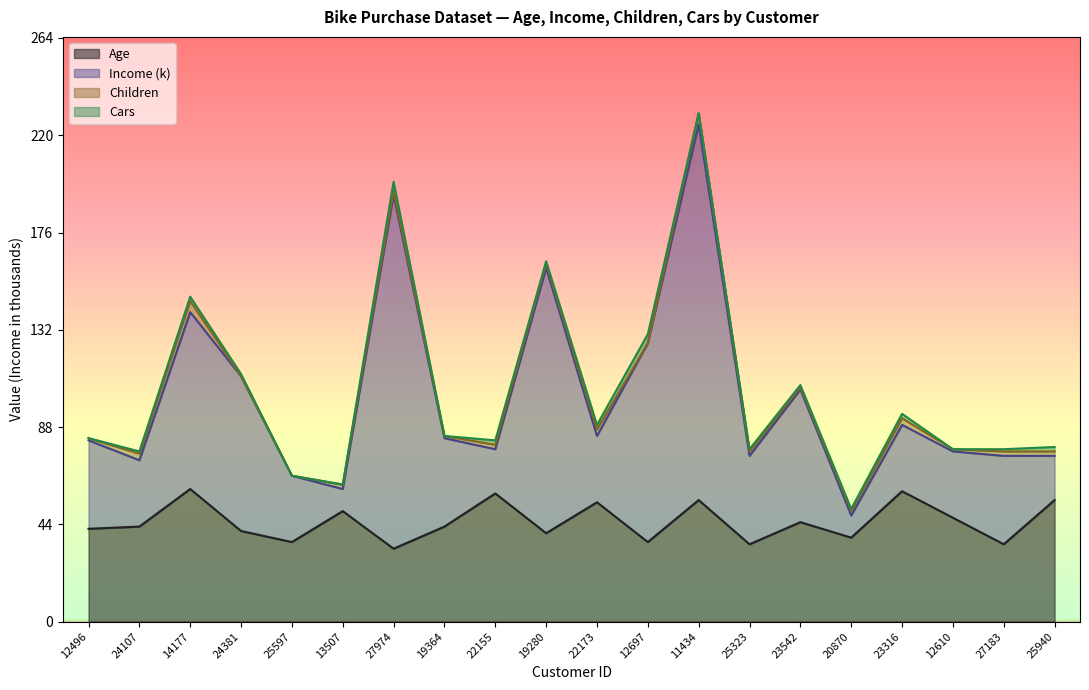

The value of Age at 20870 is 38. True or false?

True